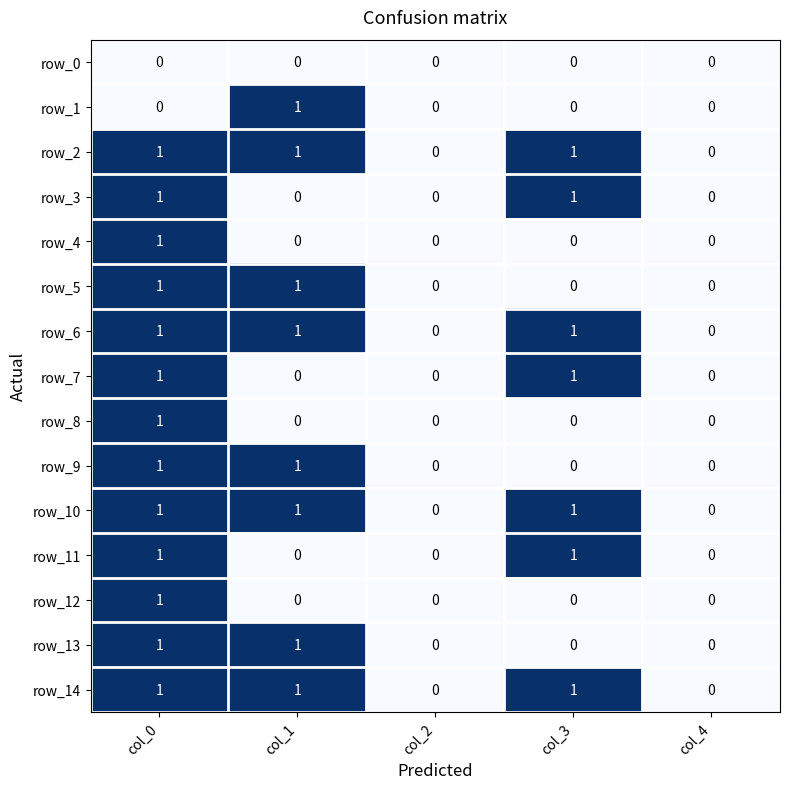

Is it true that row_0 equals 0 at col_1?

True